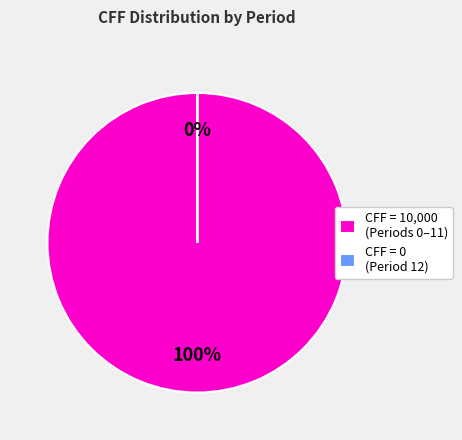

To the nearest percent, what portion does Period 7 represent?

8%